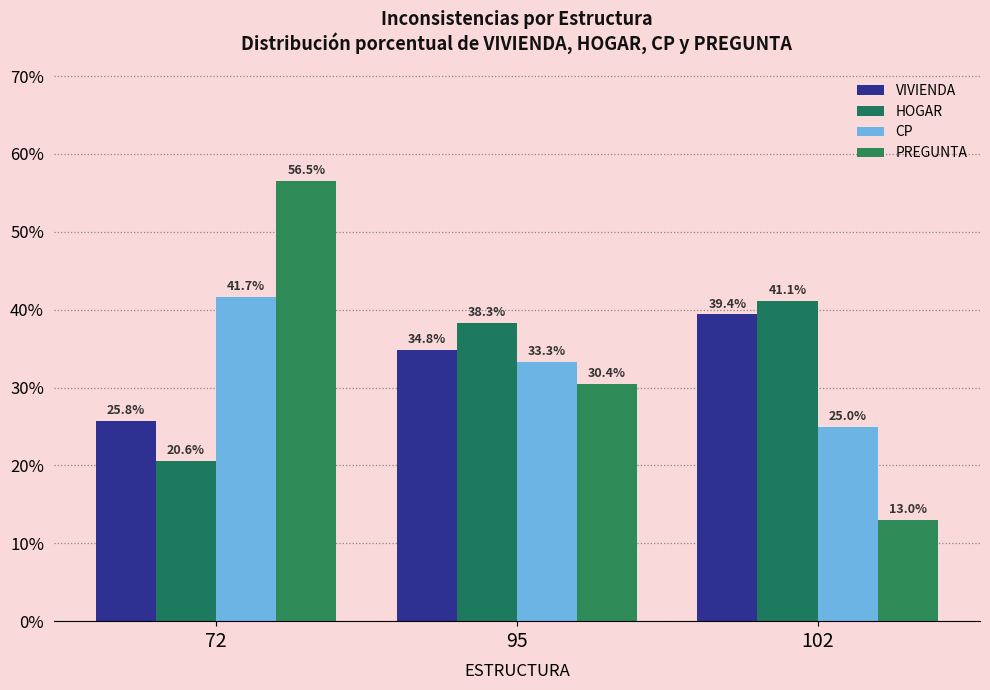

Read the HOGAR value at 102.

41.1